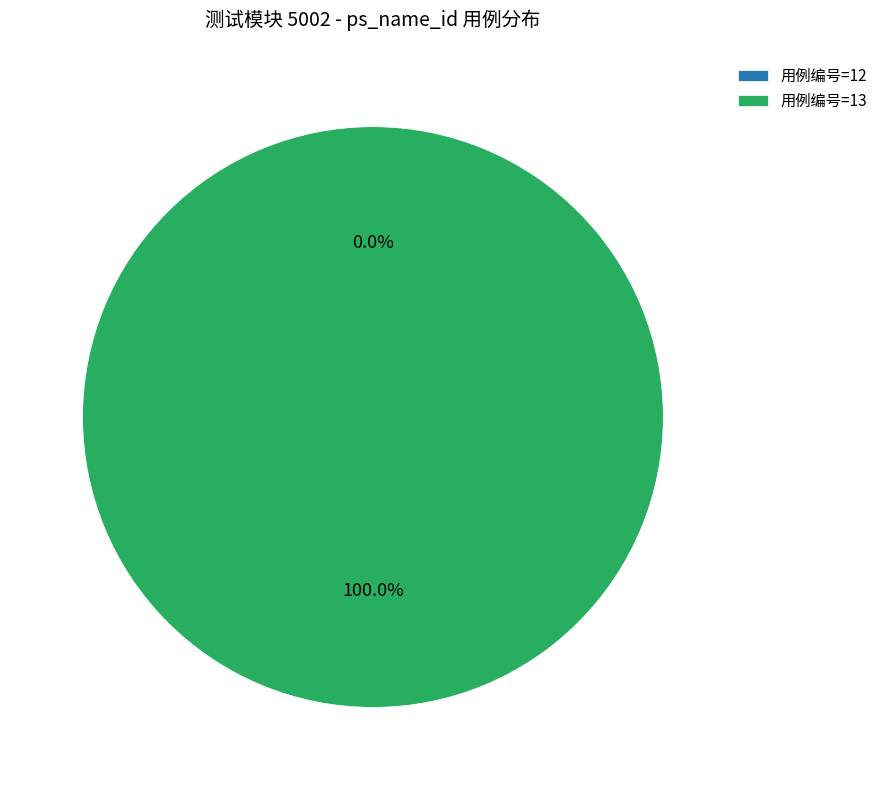

Combined, do 用例编号=13 and 用例编号=12 account for over 50%?

Yes